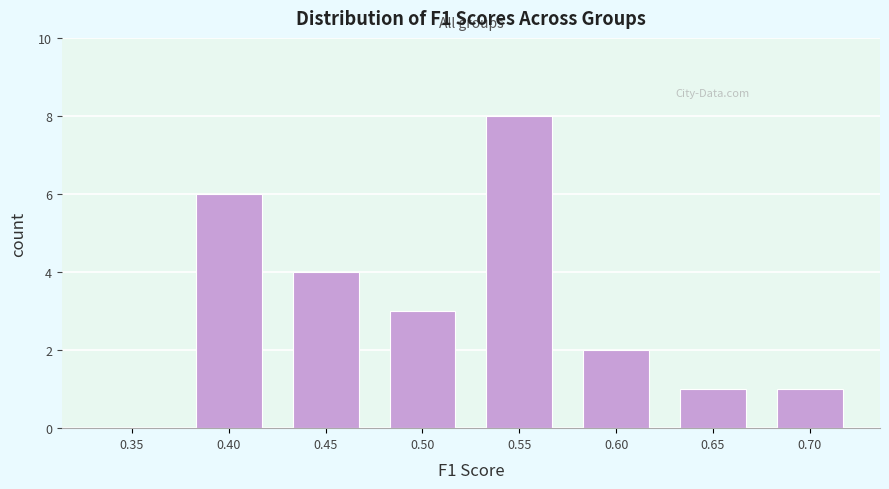

Reading left to right, list all the values displayed in this chart.

0.35=0	0.40=6	0.45=4	0.50=3	0.55=8	0.60=2	0.65=1	0.70=1